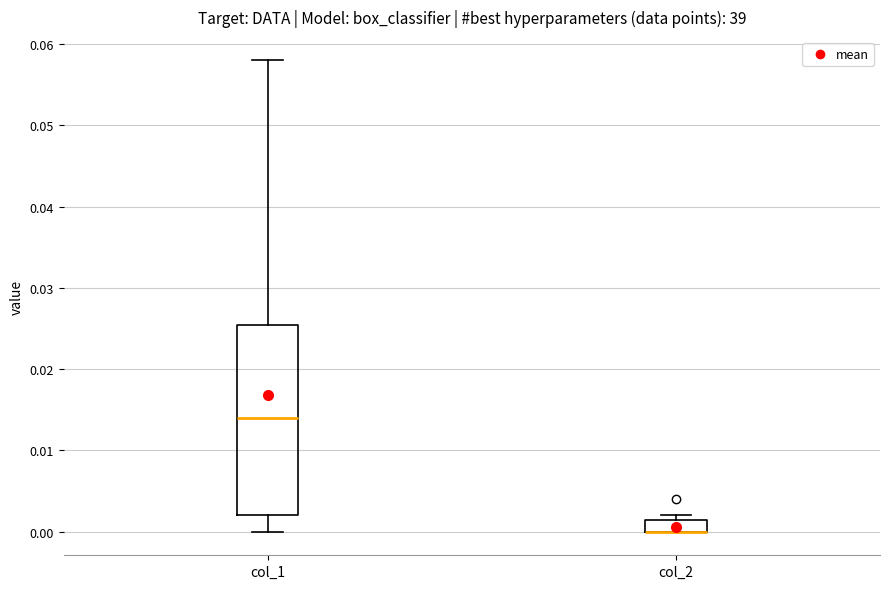

Comparing the boxes themselves (not the whiskers), which one is the tallest?

col_1